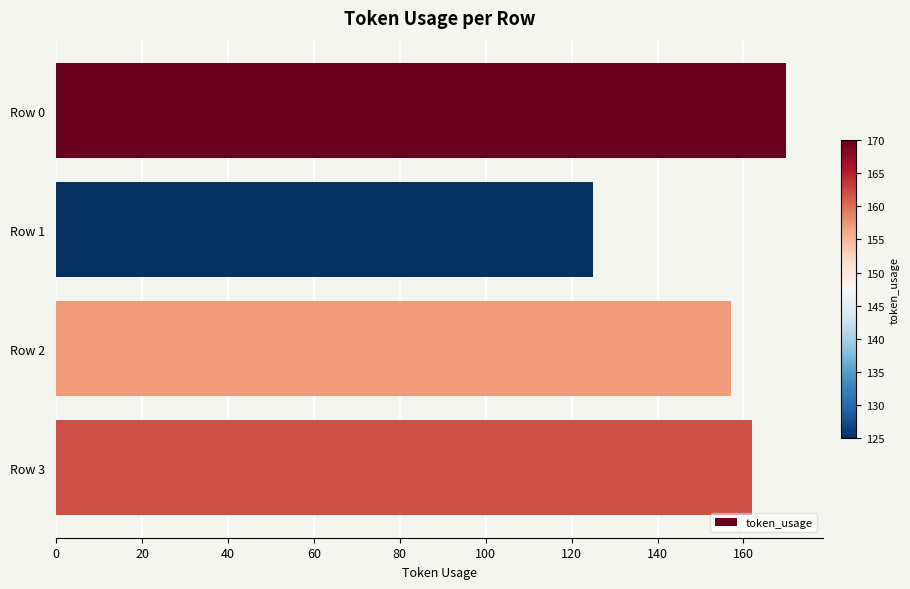

List the labels in order of value, largest first.

Row 0, Row 3, Row 2, Row 1